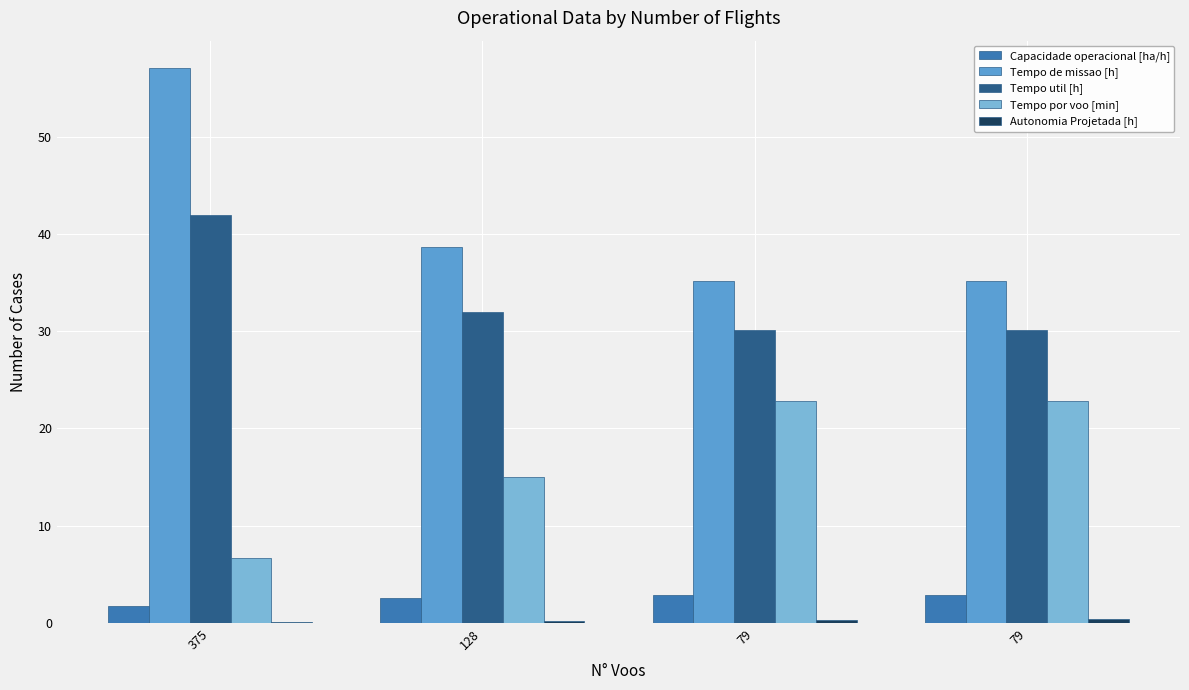

Reading left to right, list all the values displayed in this chart.

Capacidade operacional [ha/h]: 375=1.8	128=2.6	79=2.8	79=2.8
Tempo de missao [h]: 375=57.0	128=38.7	79=35.1	79=35.1
Tempo util [h]: 375=41.9	128=32.0	79=30.1	79=30.1
Tempo por voo [min]: 375=6.7	128=15.0	79=22.9	79=22.8
Autonomia Projetada [h]: 375=0.1	128=0.2	79=0.3	79=0.4